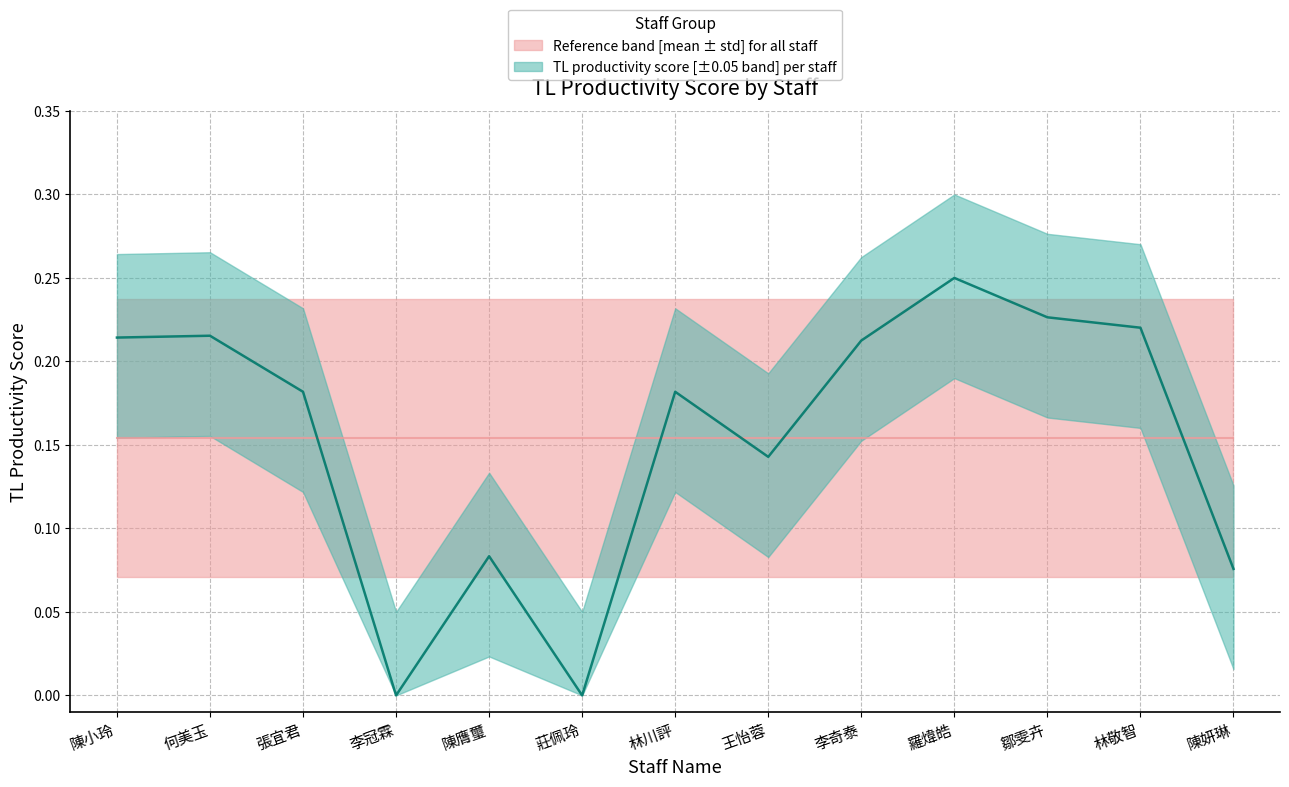

Which label corresponds to the smallest value in the chart?

李冠霖